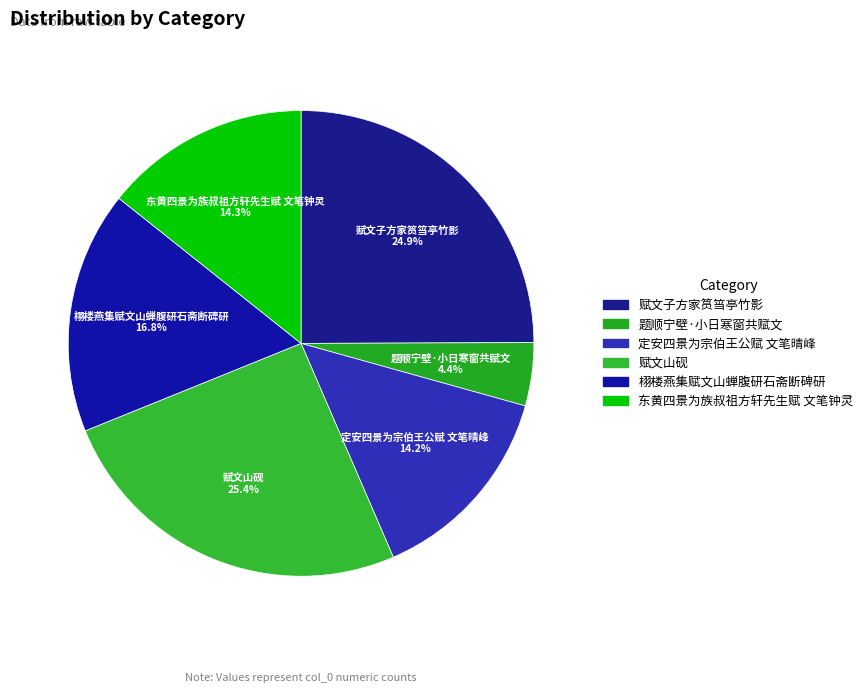

How many segments does this pie chart have?

6